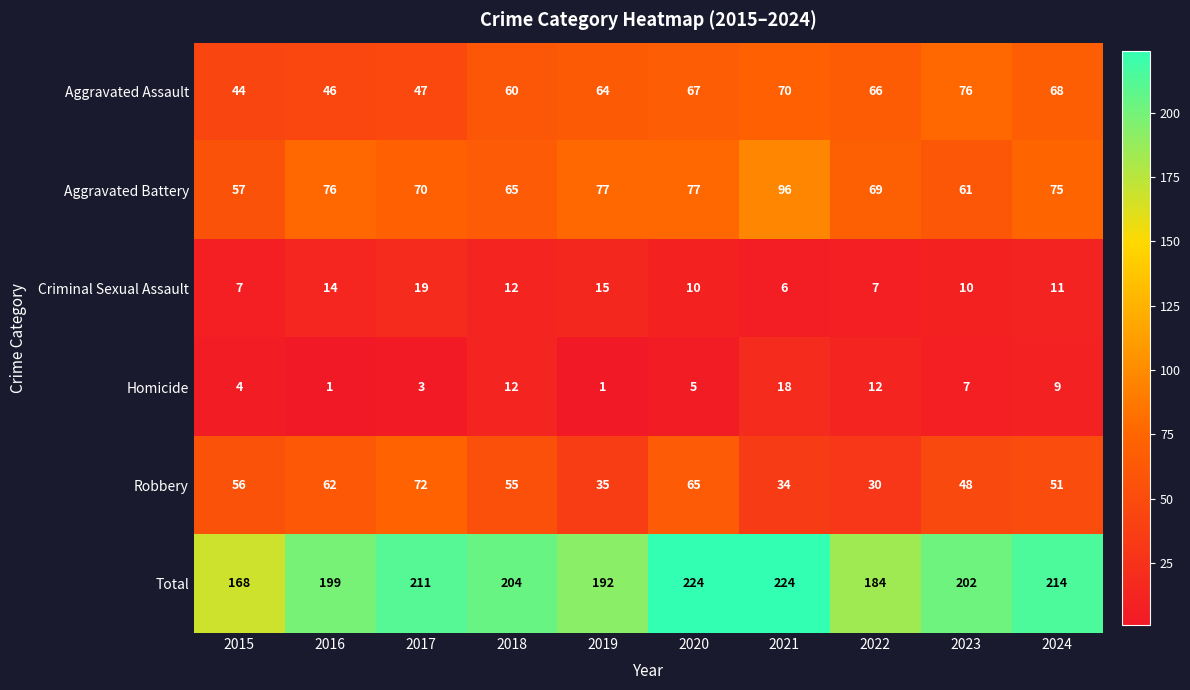

At 2019, list the series in order from largest to smallest.

Total, Aggravated Battery, Aggravated Assault, Robbery, Criminal Sexual Assault, Homicide